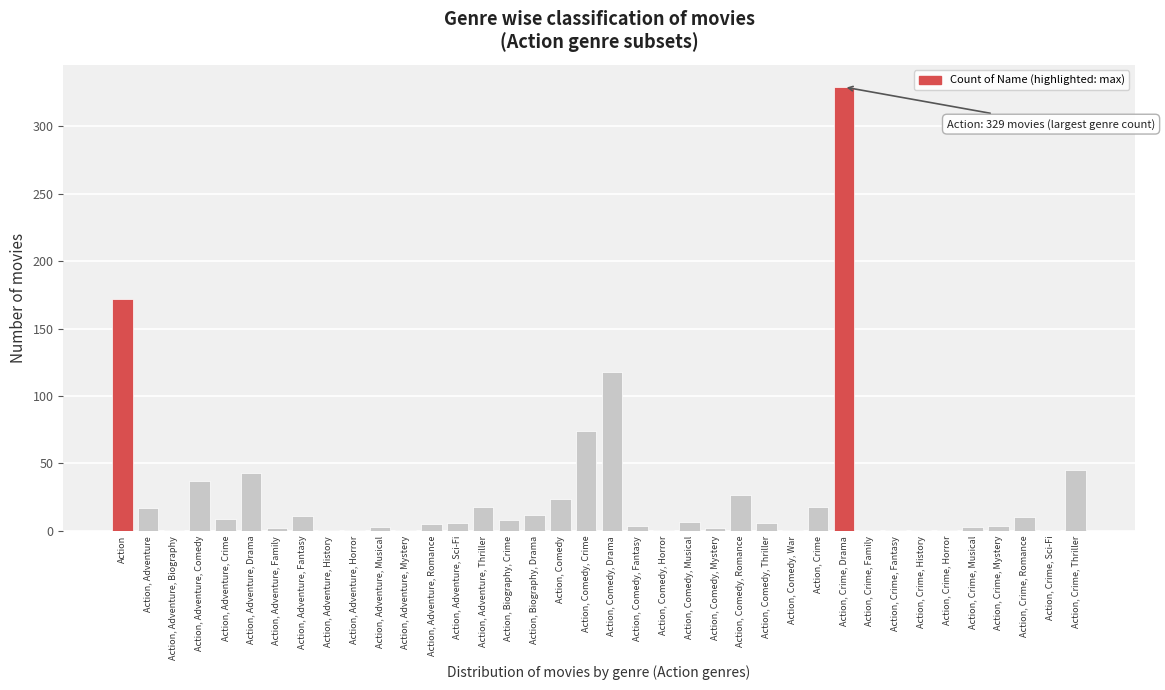

What is the sum of all values?

1025